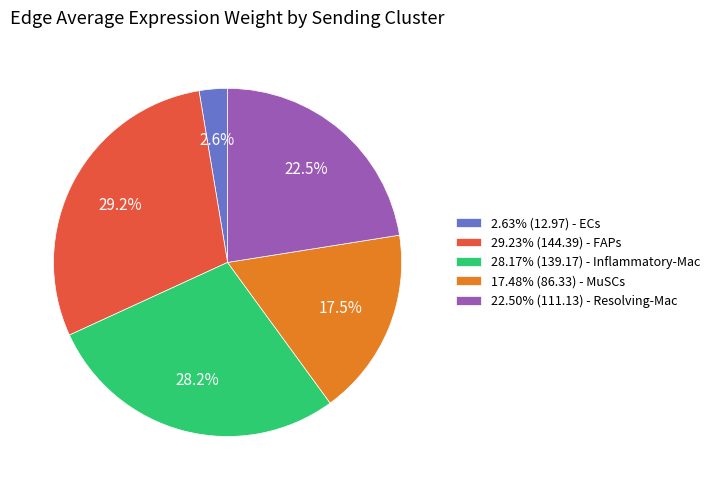

What is the ratio of the value at 28.17% (139.17) - Inflammatory-Mac to the value at 29.23% (144.39) - FAPs?

1.0